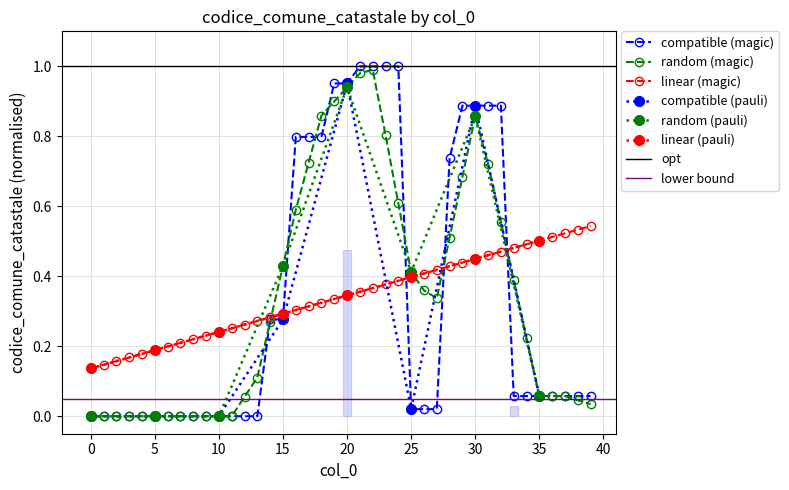

List the labels in order of value, smallest first.

0, 1, 2, 3, 4, 5, 6, 7, 8, 9, 10, 11, 12, 13, 25, 26, 27, 33, 34, 35, 36, 37, 38, 39, 14, 15, 28, 16, 17, 18, 29, 30, 31, 32, 19, 20, 21, 22, 23, 24